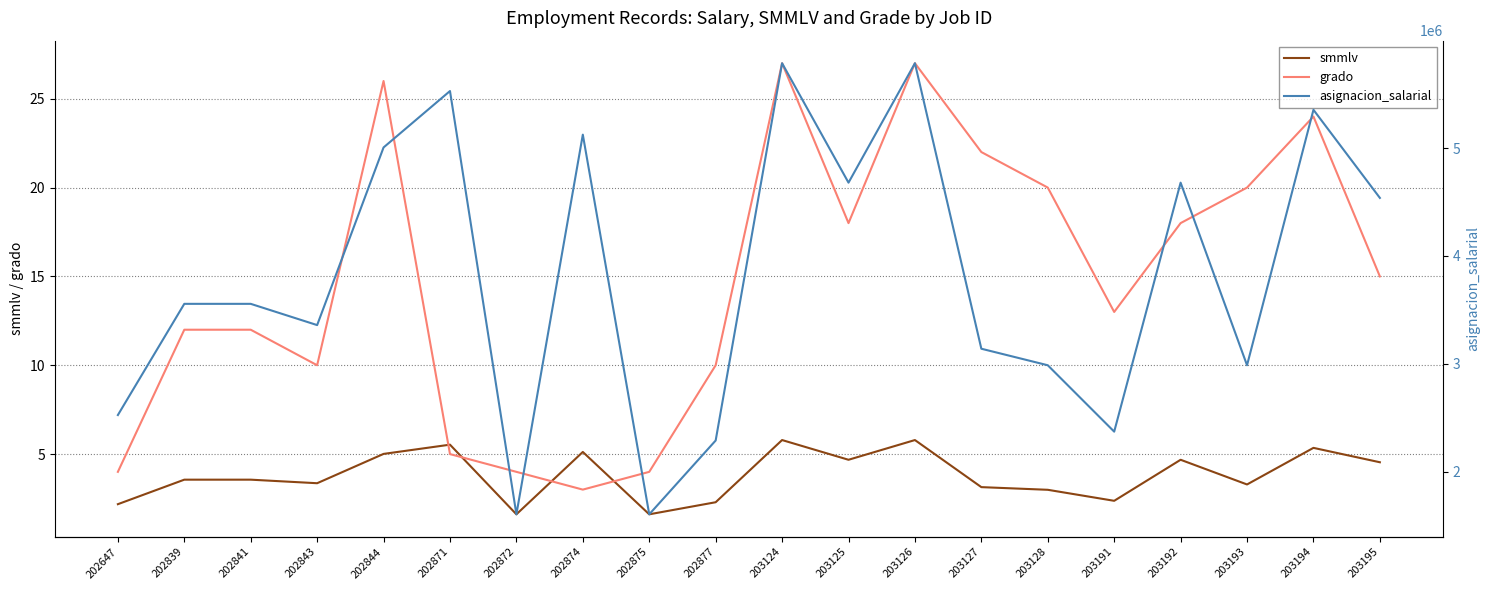

Rank the series by their maximum value, from lowest to highest.

smmlv, grado, asignacion_salarial